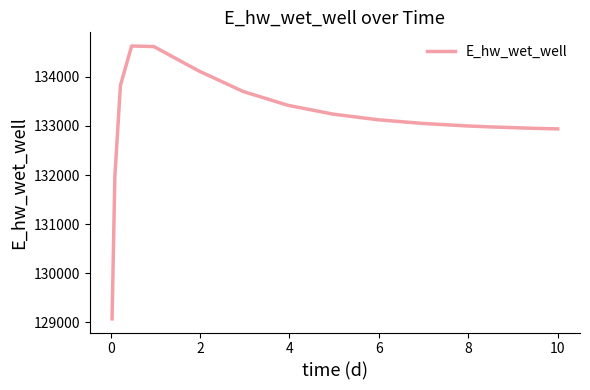

Does the chart have visible grid lines?

No